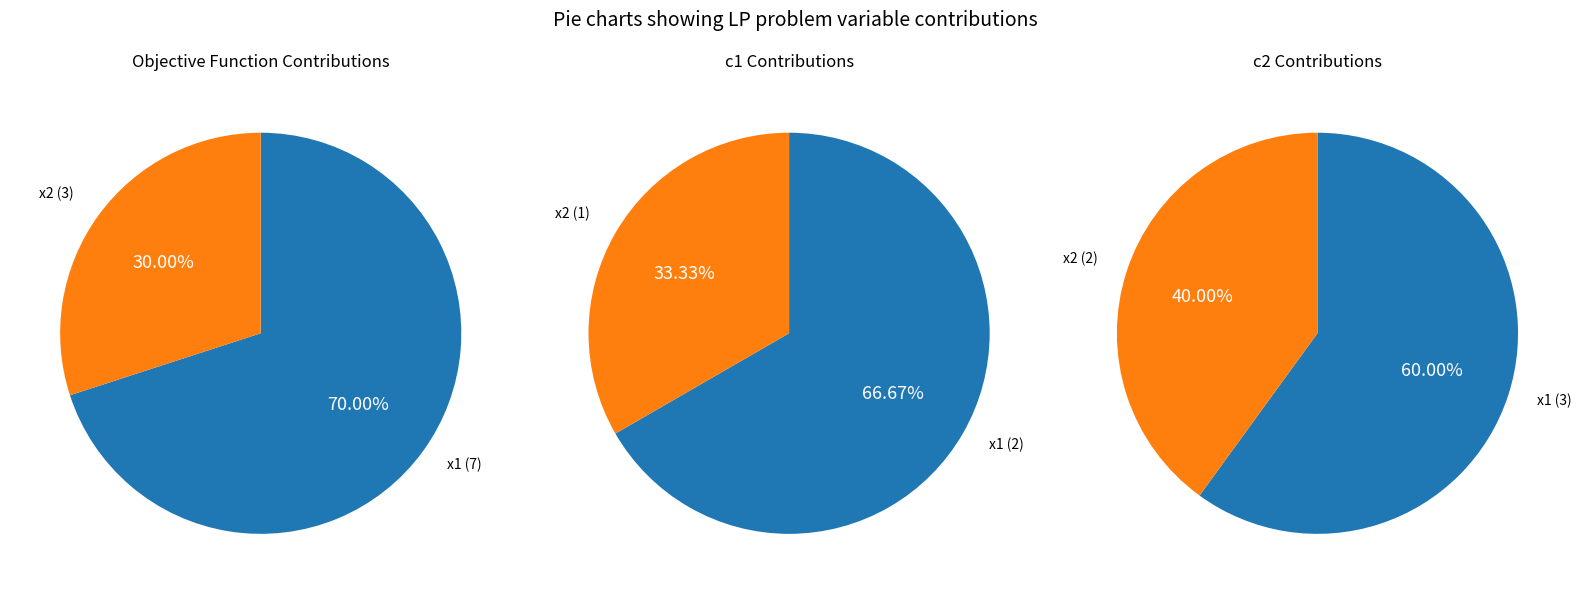

Combined, what portion of the pie is 4 and 1?

15.4%